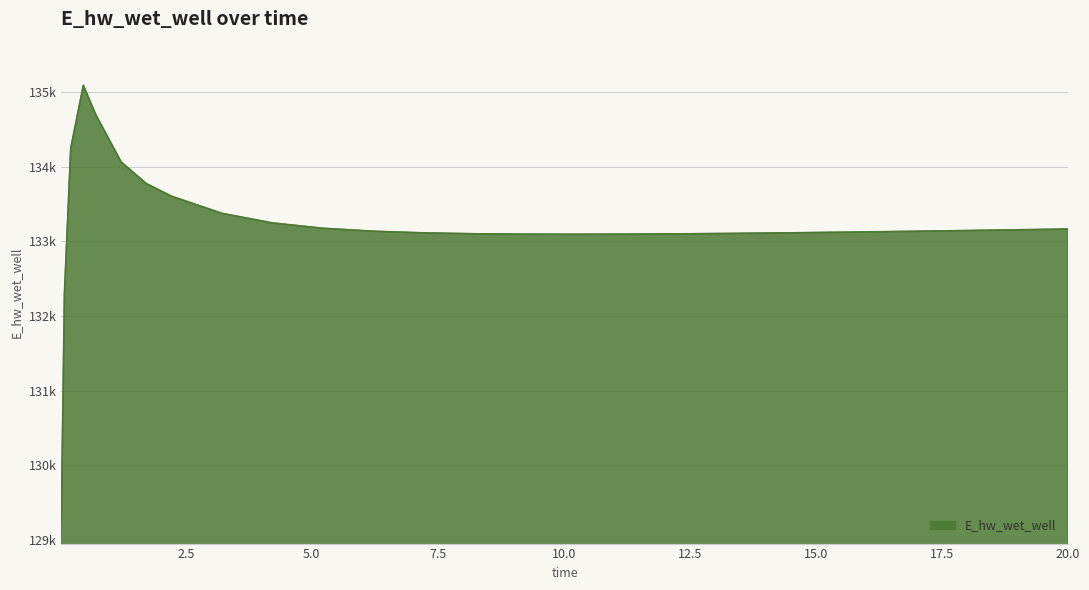

What is the label of the 3rd point from the right?

18.71875